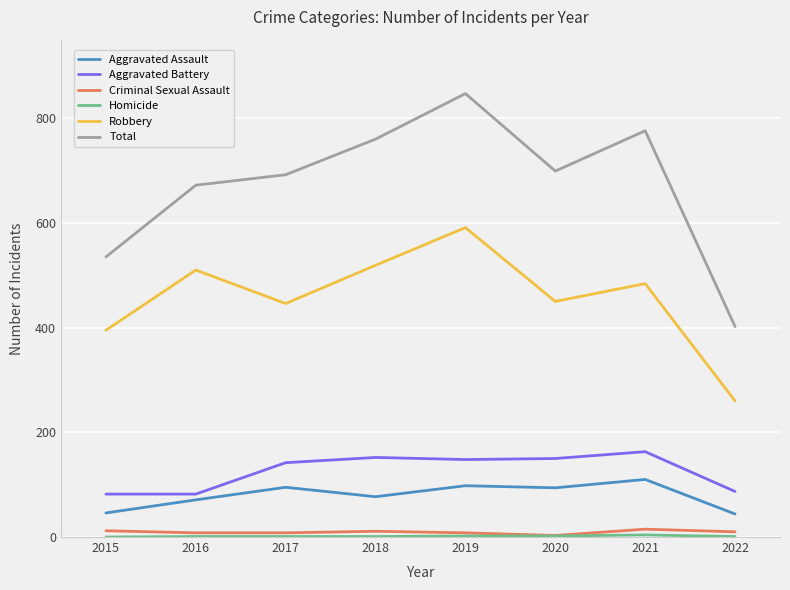

What is the minimum value for Aggravated Battery?

82